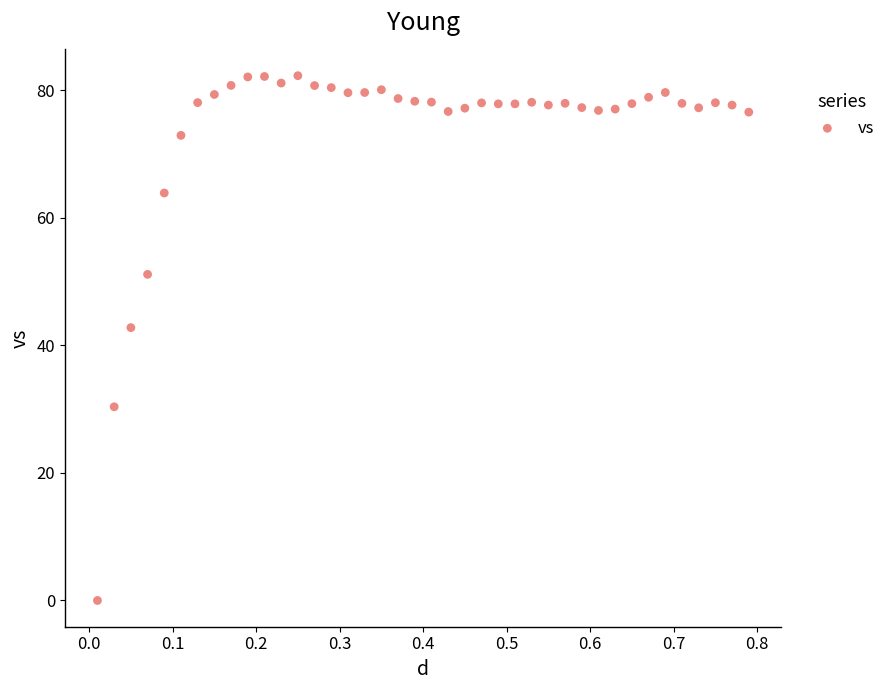

What is the range of Y values (max minus min)?

82.3